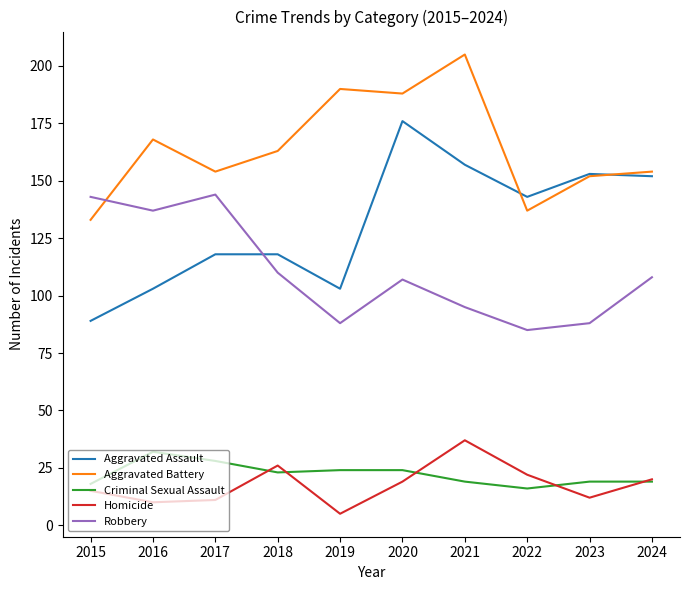

What is the average value of the Homicide series?

18